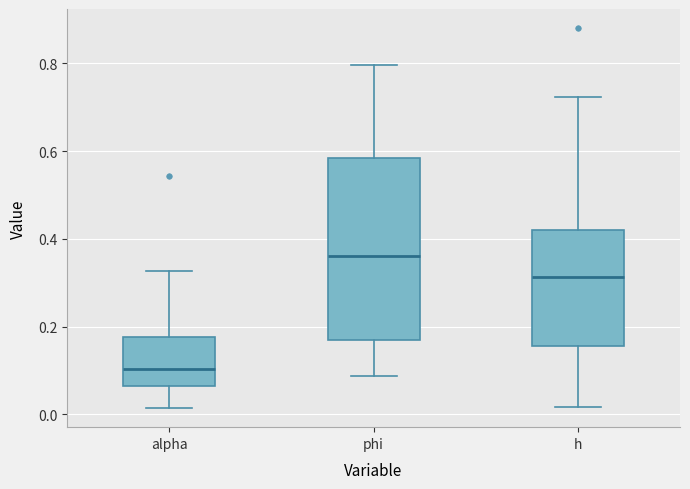

Where does the upper whisker of the box for phi end on the y-axis? The values are not printed on the chart, so give them approximately, as read against the axis.

0.80